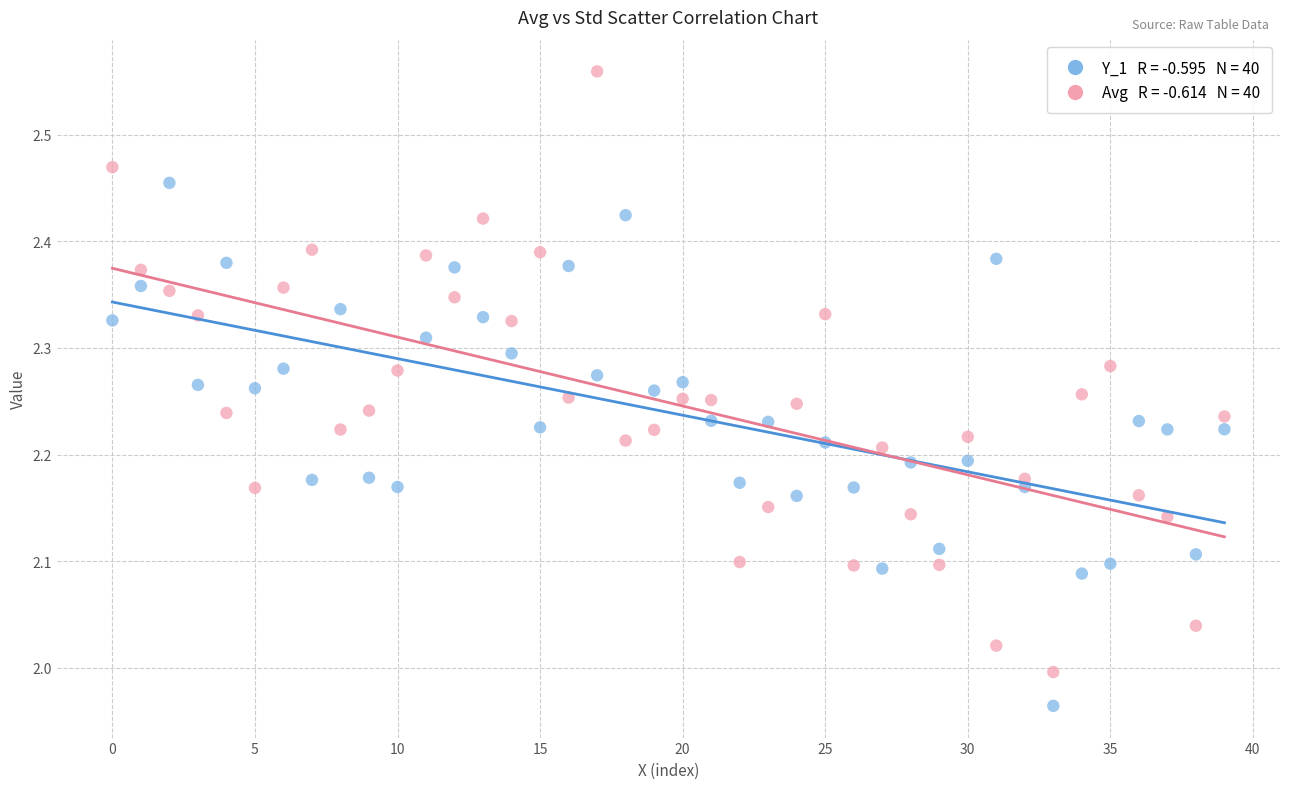

Across all data points, what is the range of Y values (max minus min)?

0.6